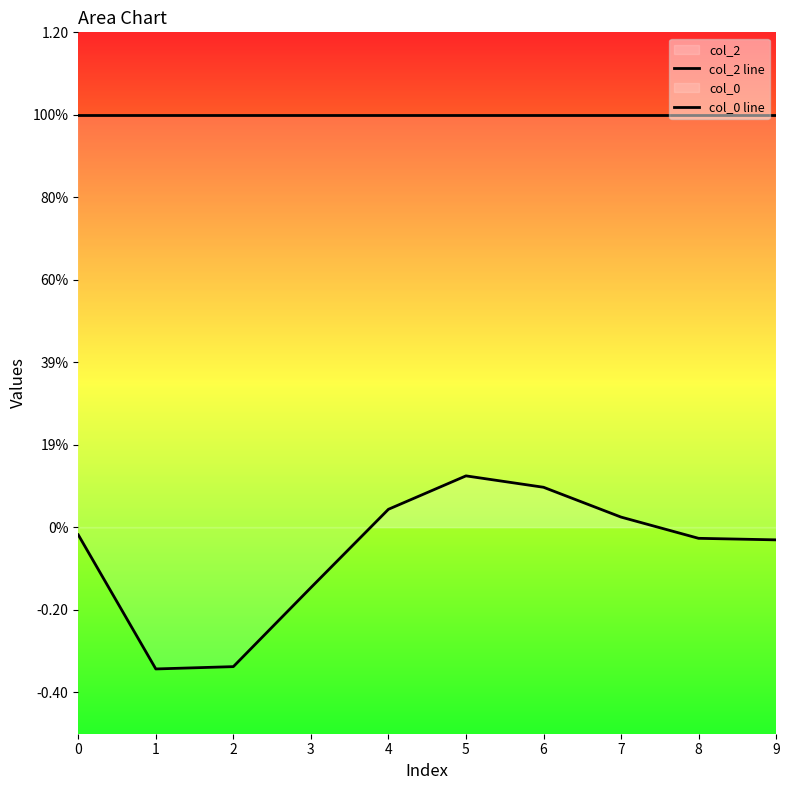

Reading left to right, extract all data points from this chart.

col_2 line: 0=1.0	1=1.0	2=1.0	3=1.0	4=1.0	5=1.0	6=1.0	7=1.0	8=1.0	9=1.0
col_0 line: 0=-0.0	1=-0.3	2=-0.3	3=-0.1	4=0.0	5=0.1	6=0.1	7=0.0	8=-0.0	9=-0.0